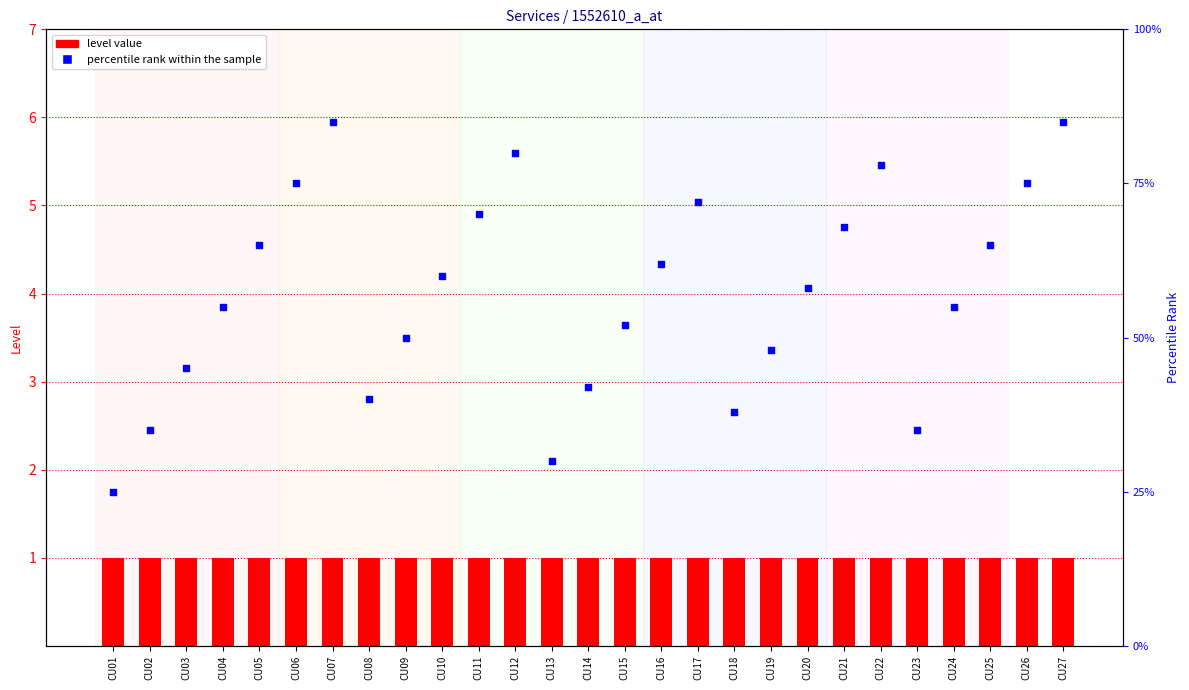

At how many categories does at least one series exceed 47?

19